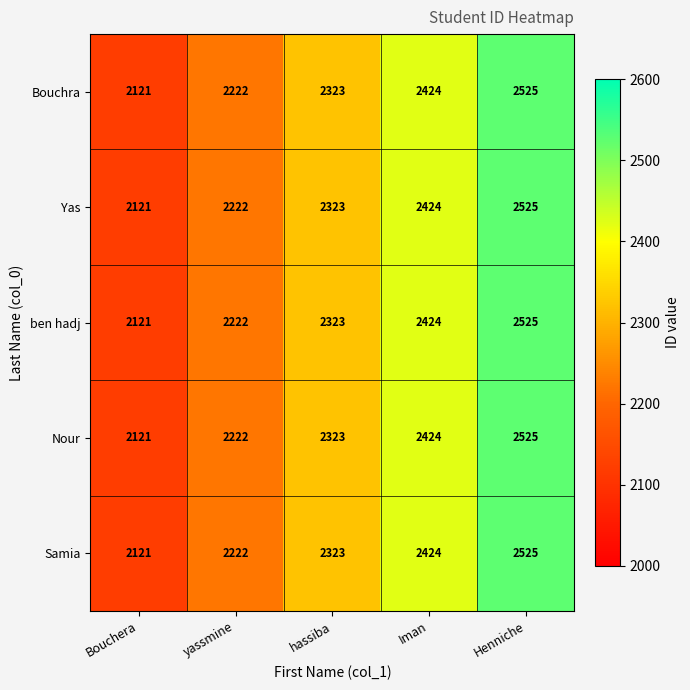

At which label is Nour closest to 2323?

hassiba